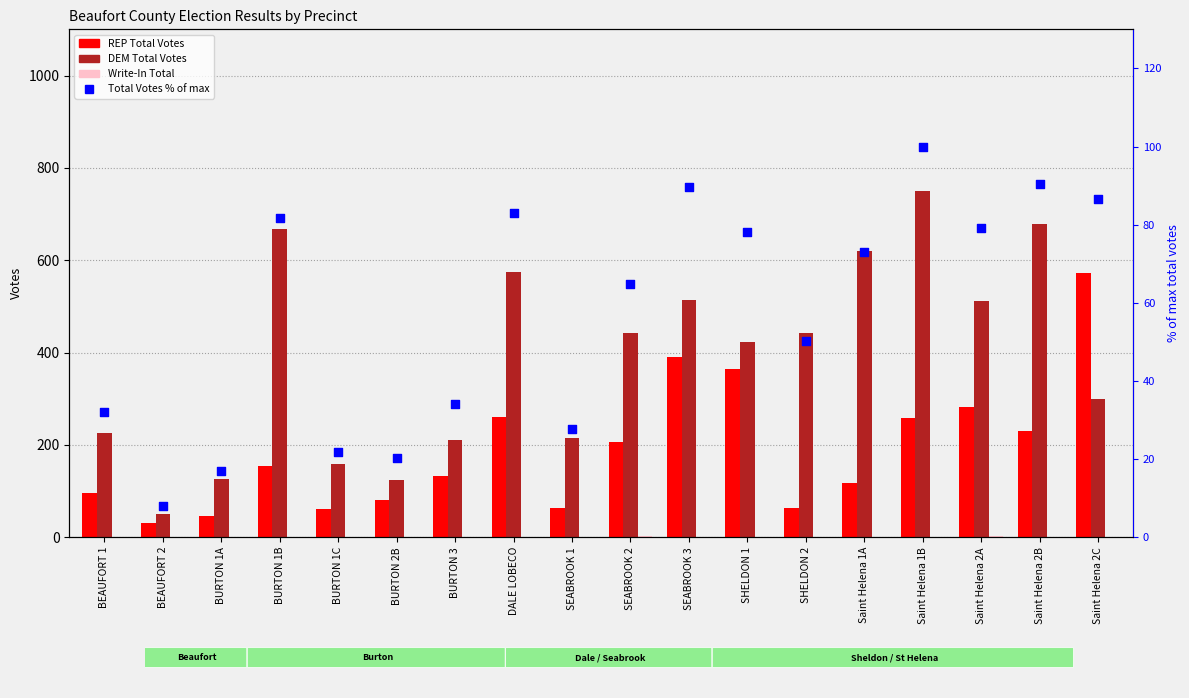

Which series reaches the maximum Y coordinate?

DEM Total Votes